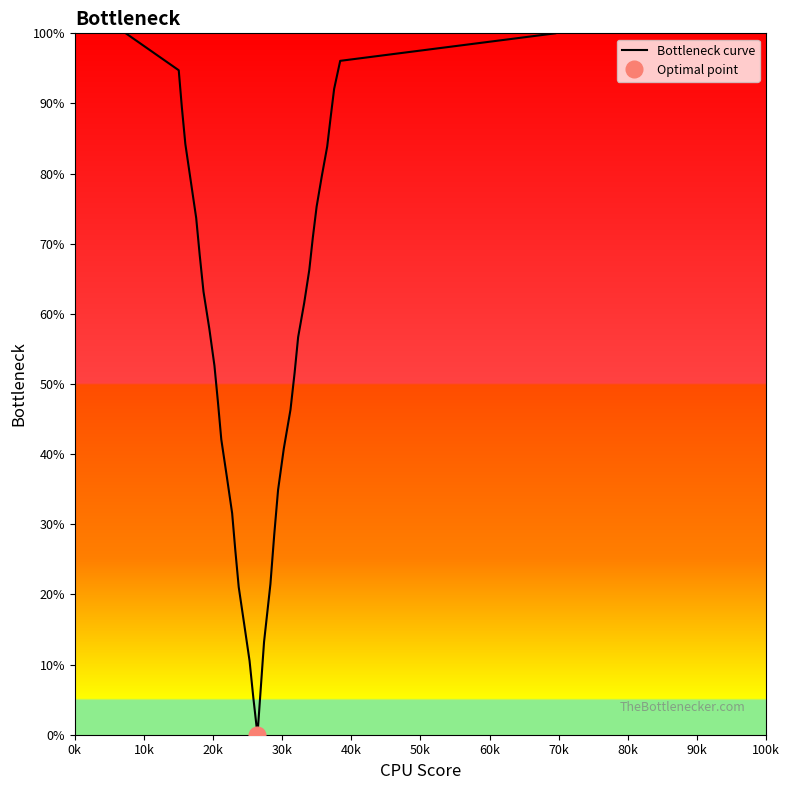

What is the maximum value for Bottleneck curve?

100.0